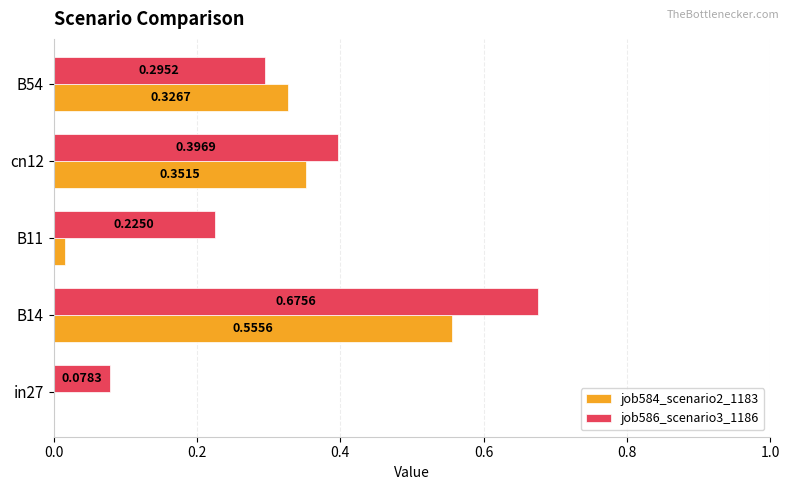

Which series has the largest total across all categories?

job586_scenario3_1186